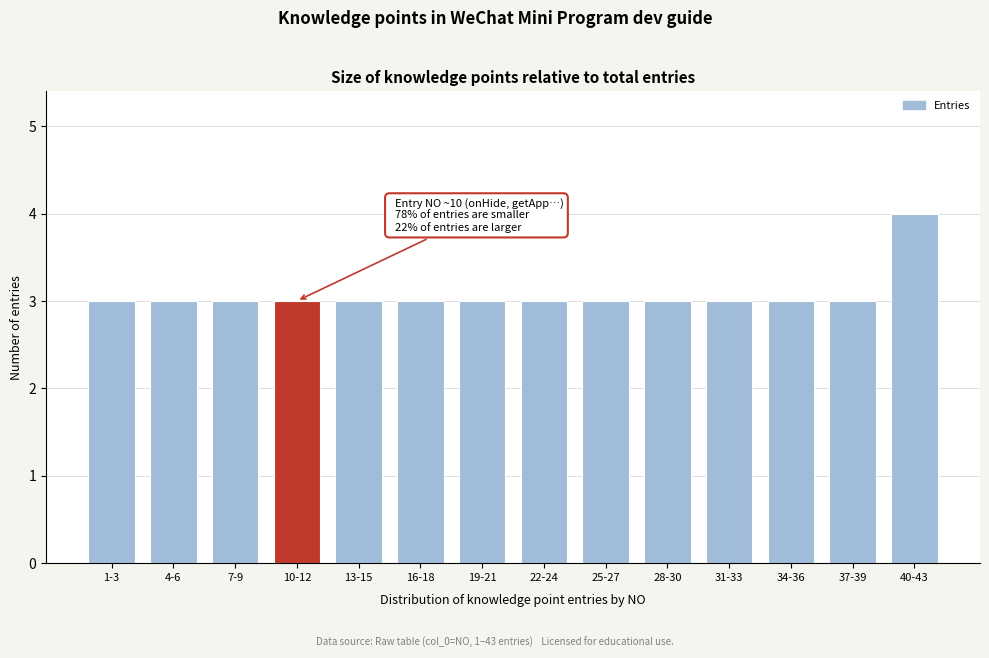

Reading left to right, what are all the values shown in this chart?

3	3	3	3	3	3	3	3	3	3	3	3	3	4